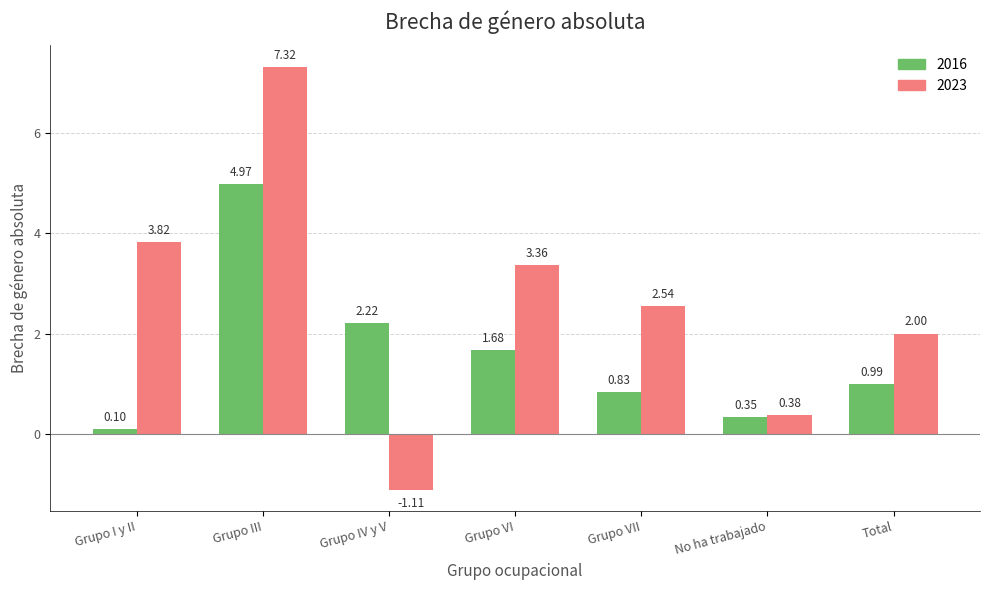

How many distinct data groups are displayed?

2